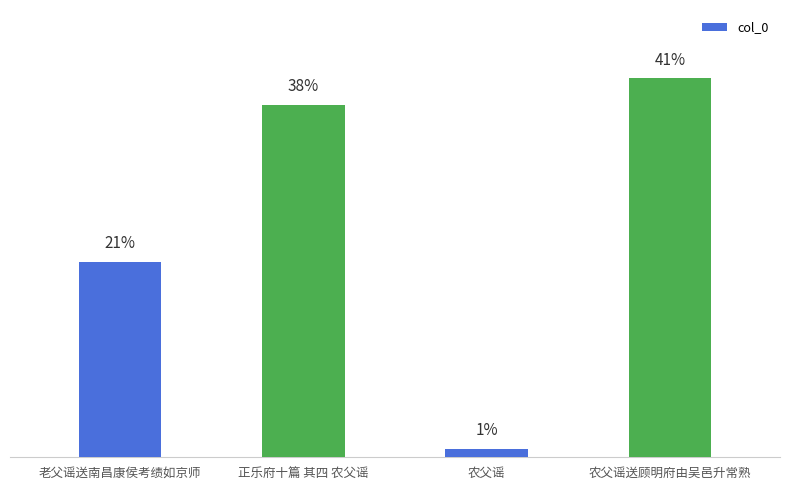

What is the ratio of the value at 正乐府十篇 其四 农父谣 to the value at 老父谣送南昌康侯考绩如京师?

1.8